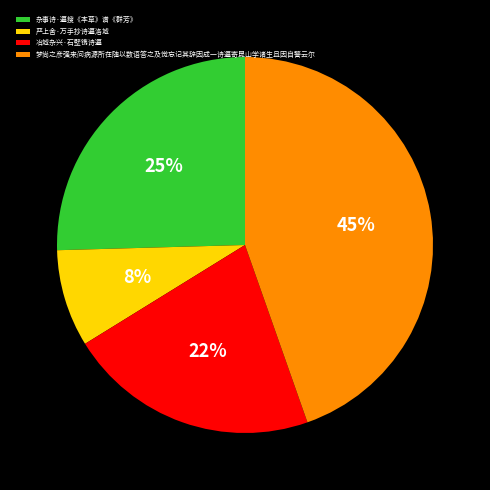

Count the number of slices in the pie.

4